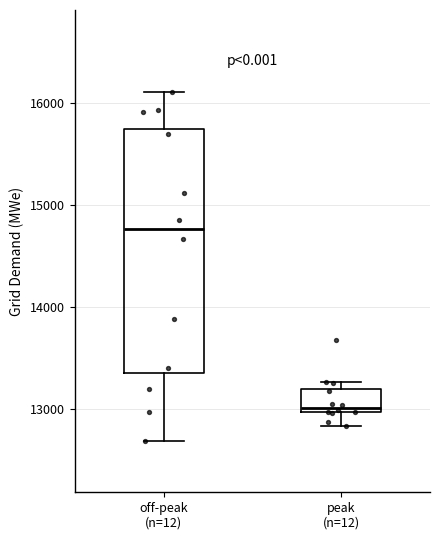

Which box is the tallest, from its lower edge to its upper edge?

off-peak (n=12)